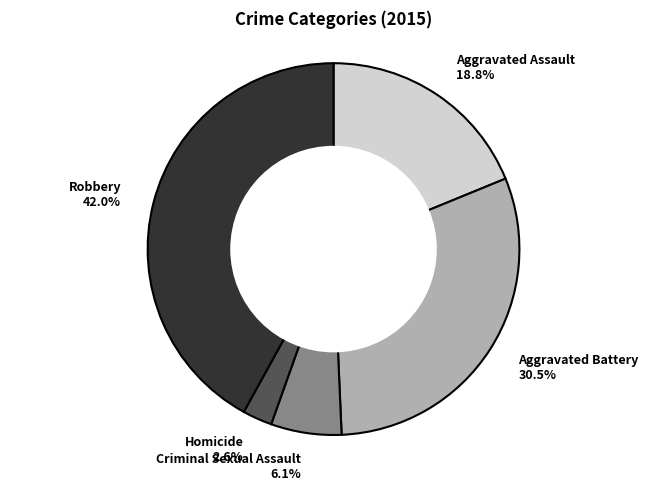

Is it true that Aggravated Assault is 28% of the pie?

False